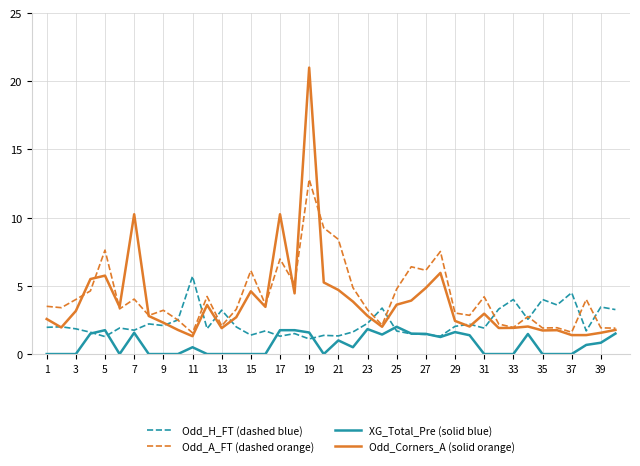

What is the greatest value displayed?

21.0